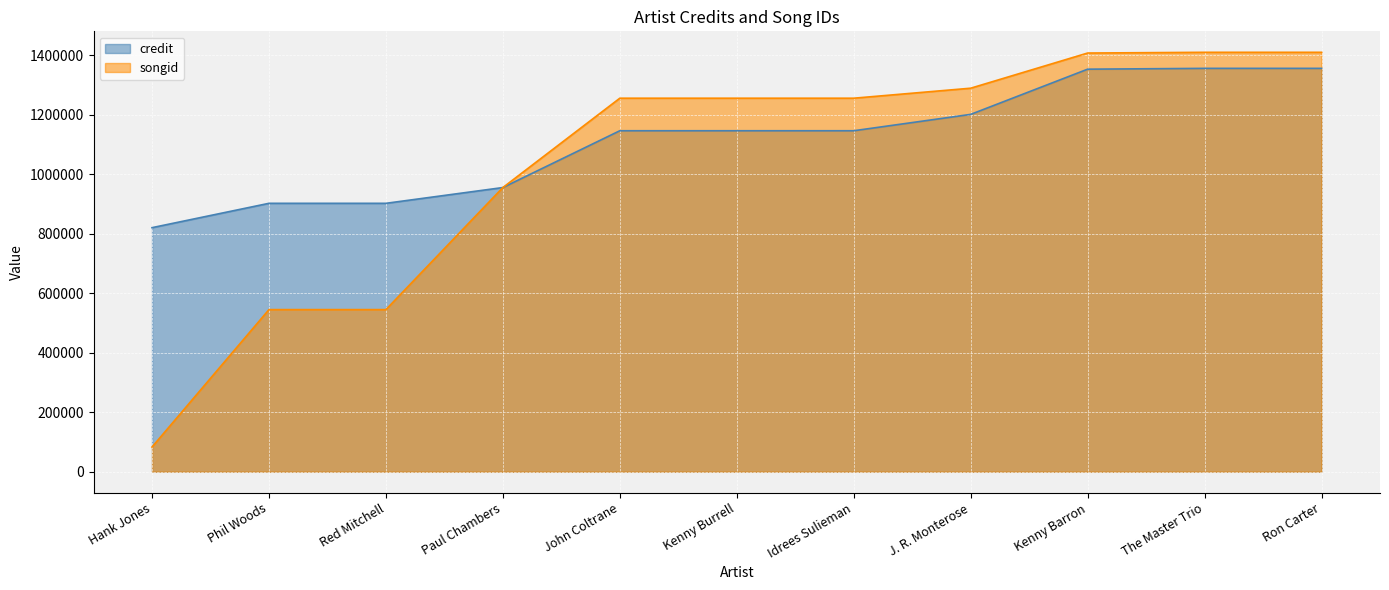

What is the sum of all songid values?

11409736